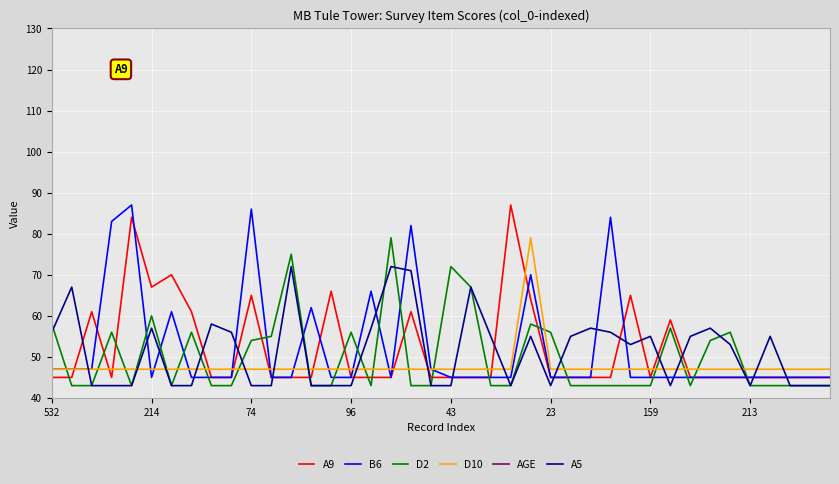

Where does the A5 series first go above 53?

532